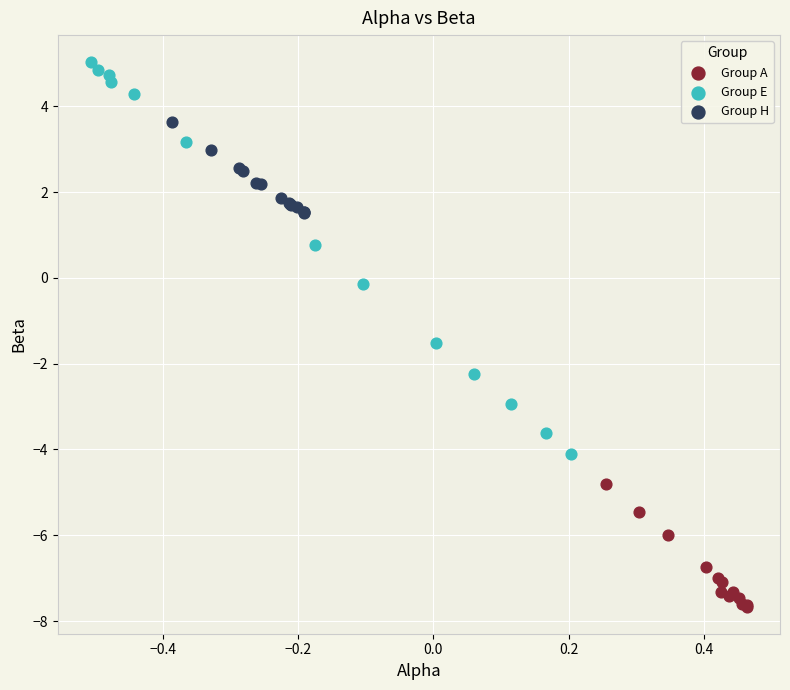

Which series reaches the maximum Y coordinate?

Group E